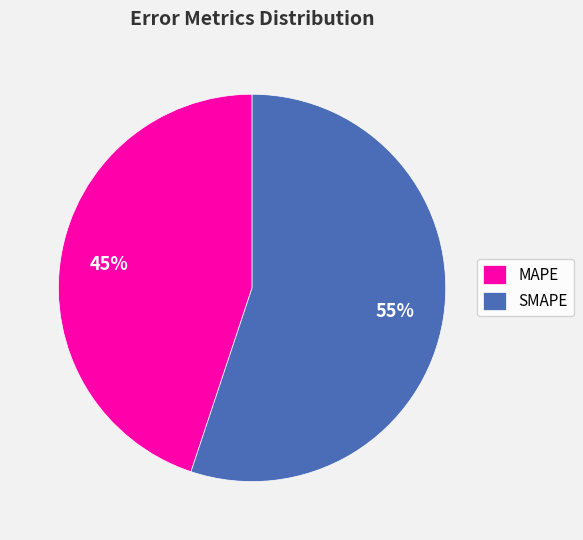

What is the ratio of the value at MAPE to the value at SMAPE?

0.8